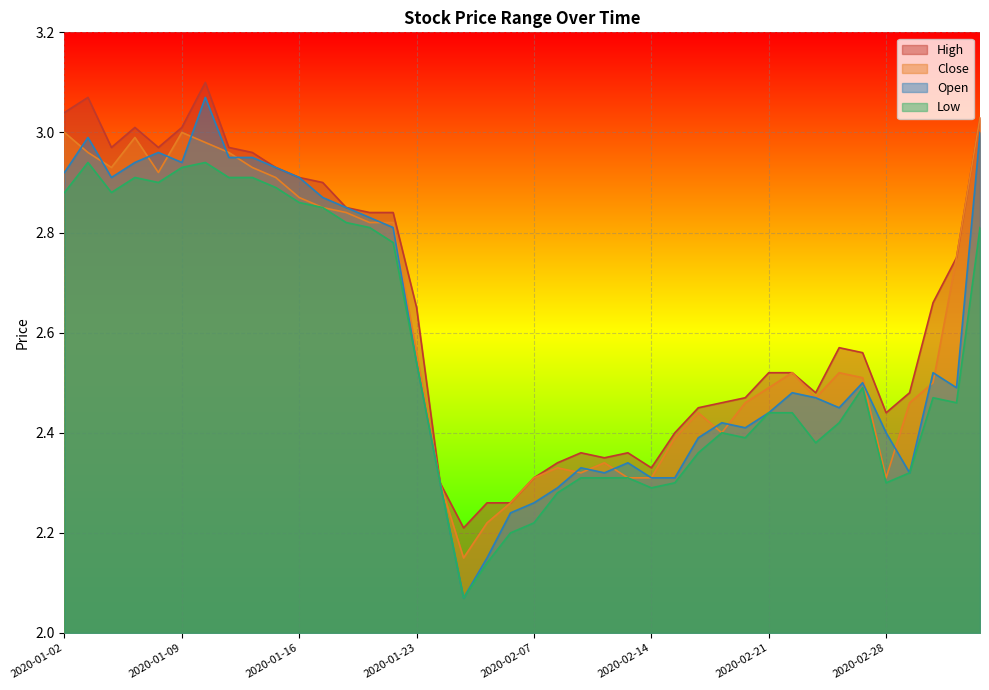

Is the value of open at 2020-01-14 greater than the value of close at 2020-01-14?

Yes